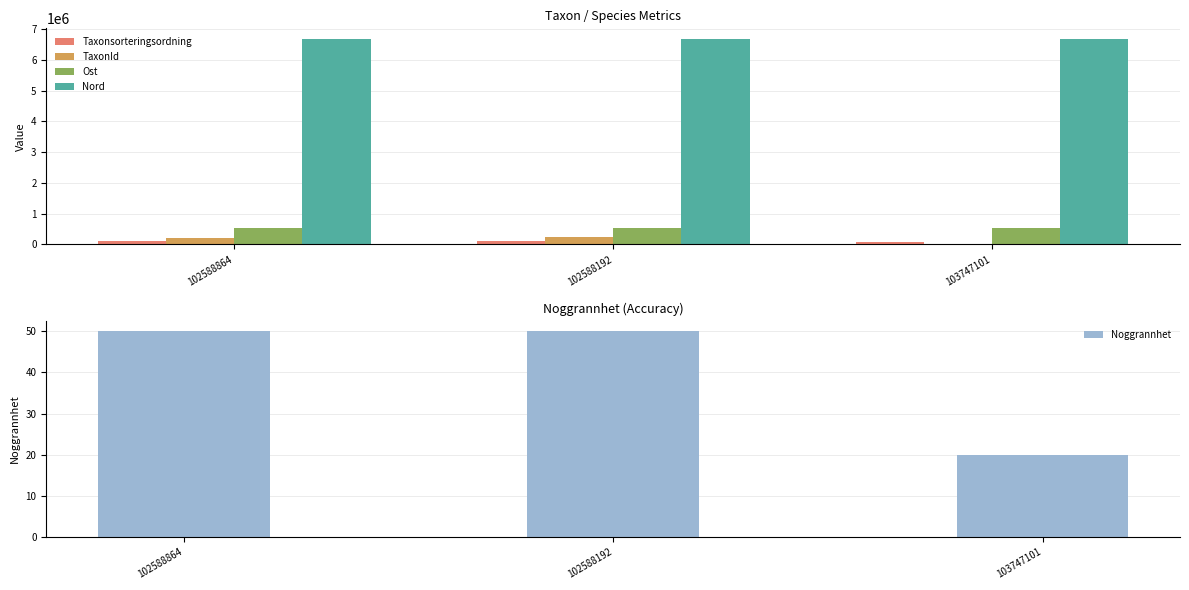

How many values in the Taxonsorteringsordning series exceed 95523?

1